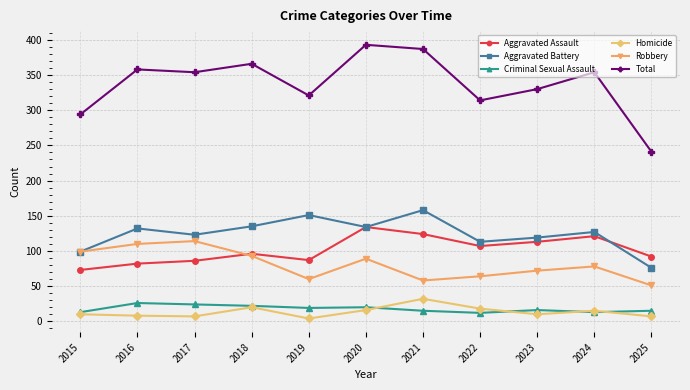

Is this an area chart (filled region under the line)?

No